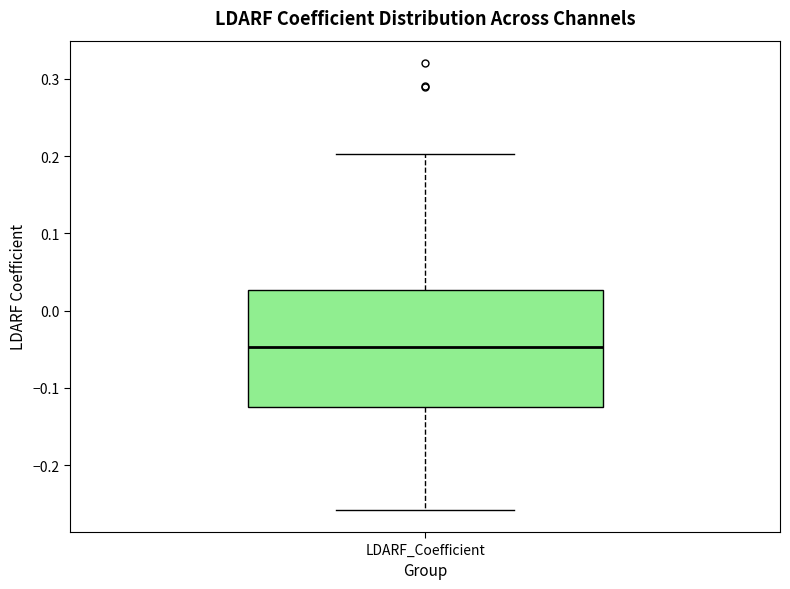

Read this box plot against the y-axis: the position of the median line, the range covered by the box, and the ends of both whiskers. The values are not printed on the chart, so give them approximately, as read against the axis.

median -0.05, box -0.12 to 0.03, whiskers -0.26 to 0.20